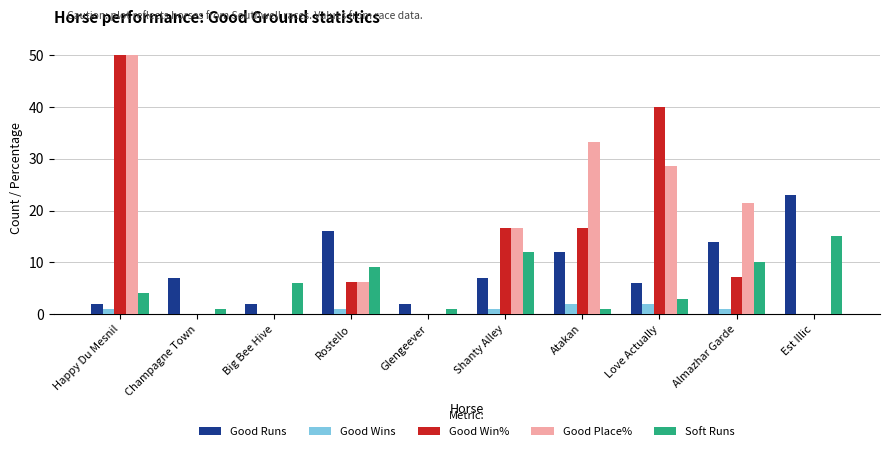

What is the maximum value for Good Win%?

50.0